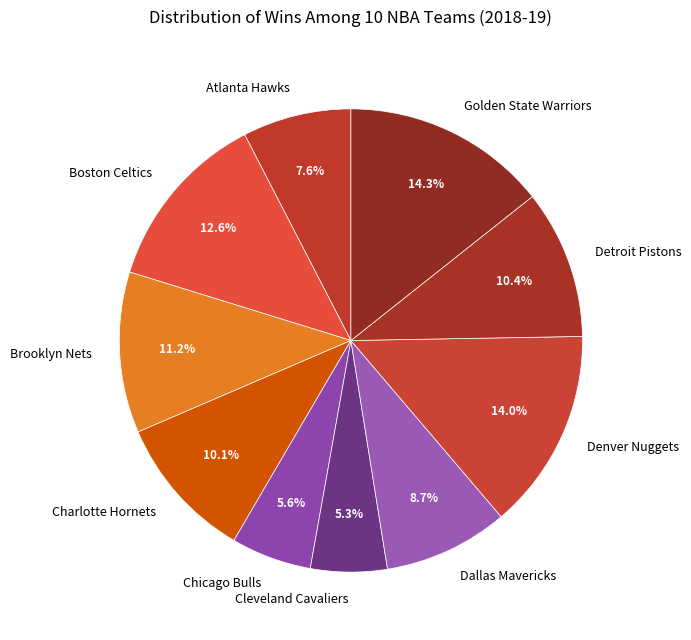

Is there any slice that represents more than half of the pie?

No